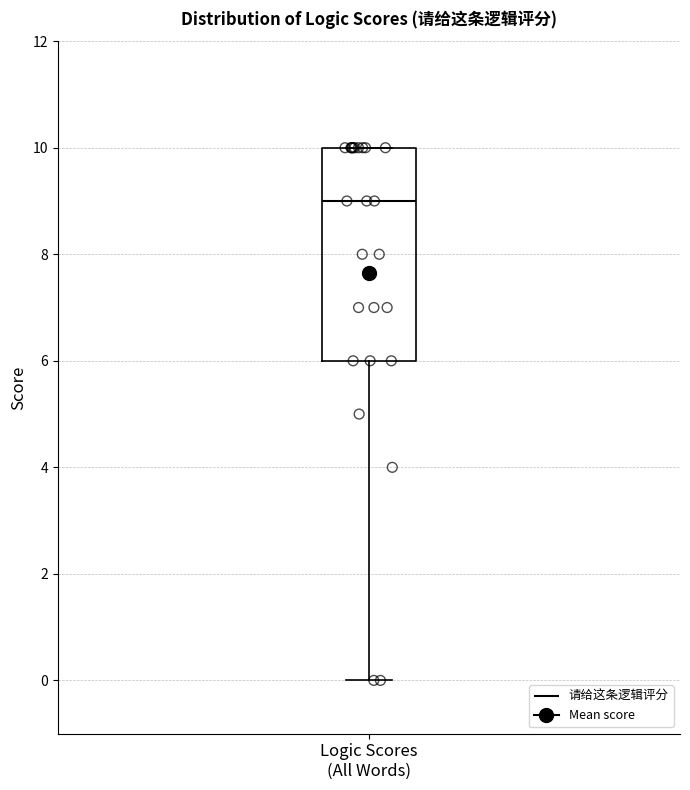

Transcribe this box plot: give where the median line is, the range the box spans, and where the two whiskers end, as read against the y-axis. The values are not printed on the chart, so give them approximately, as read against the axis.

median 9, box 6 to 10, whiskers 0 to 10